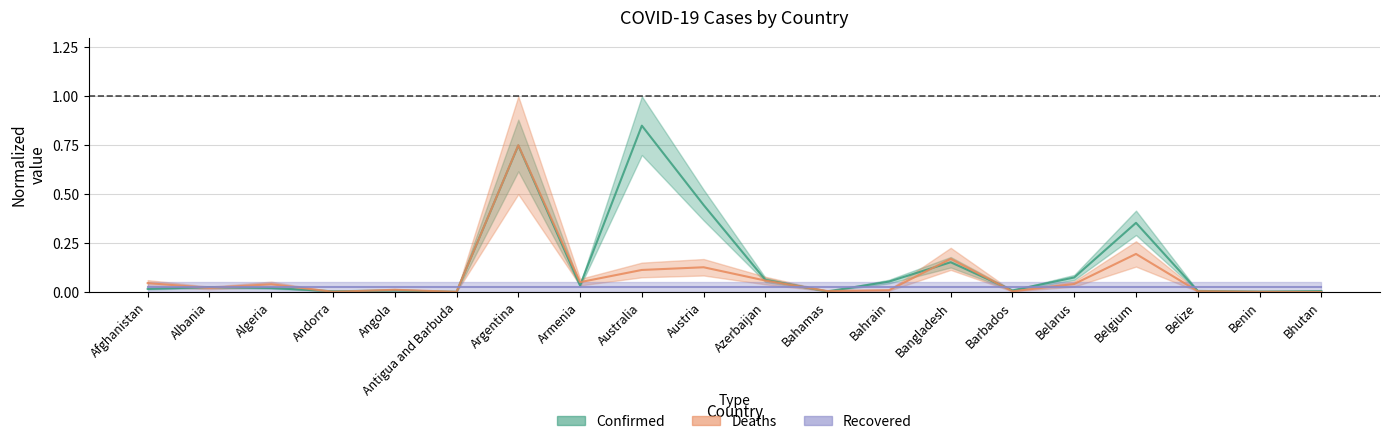

How many lines are shown in the chart?

2